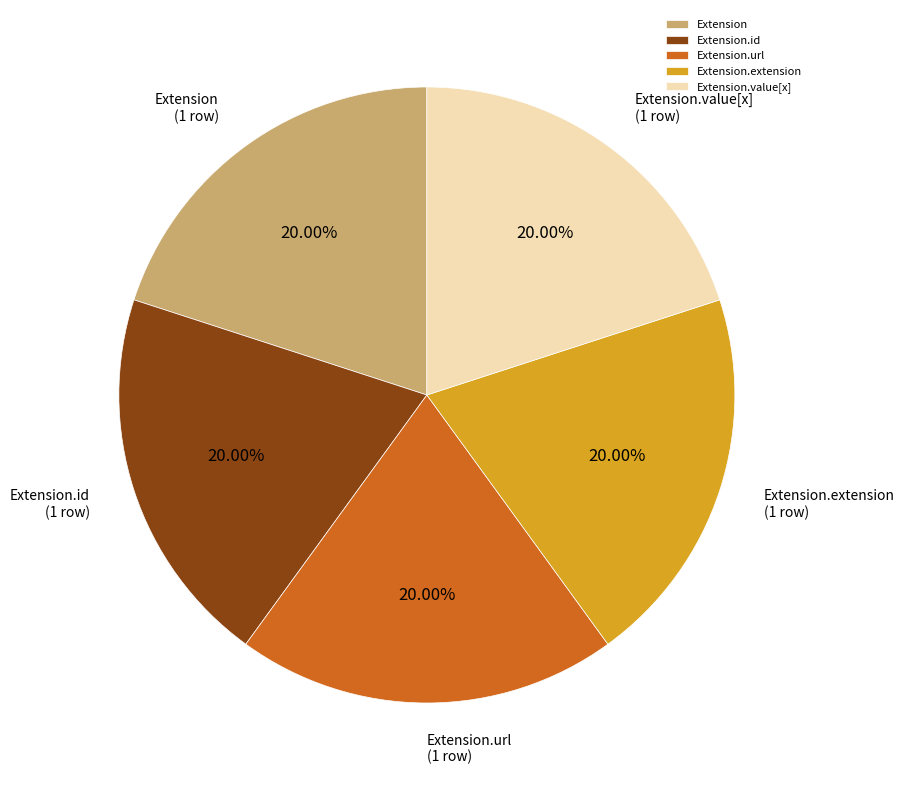

Combined, what portion of the pie is Extension.url and Extension?

40.0%